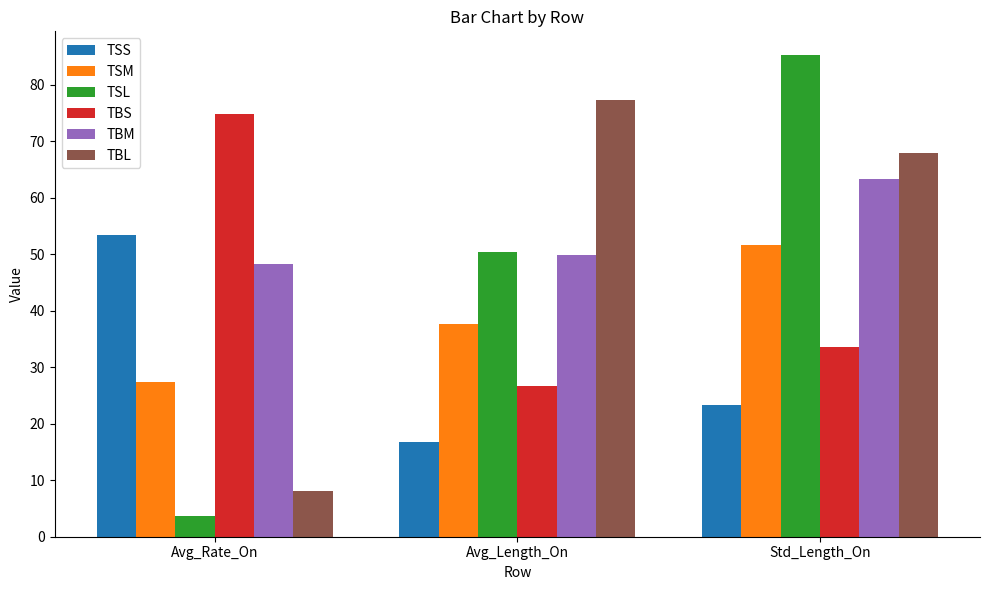

What is the spread (max minus min) of values at Std_Length_On?

61.9